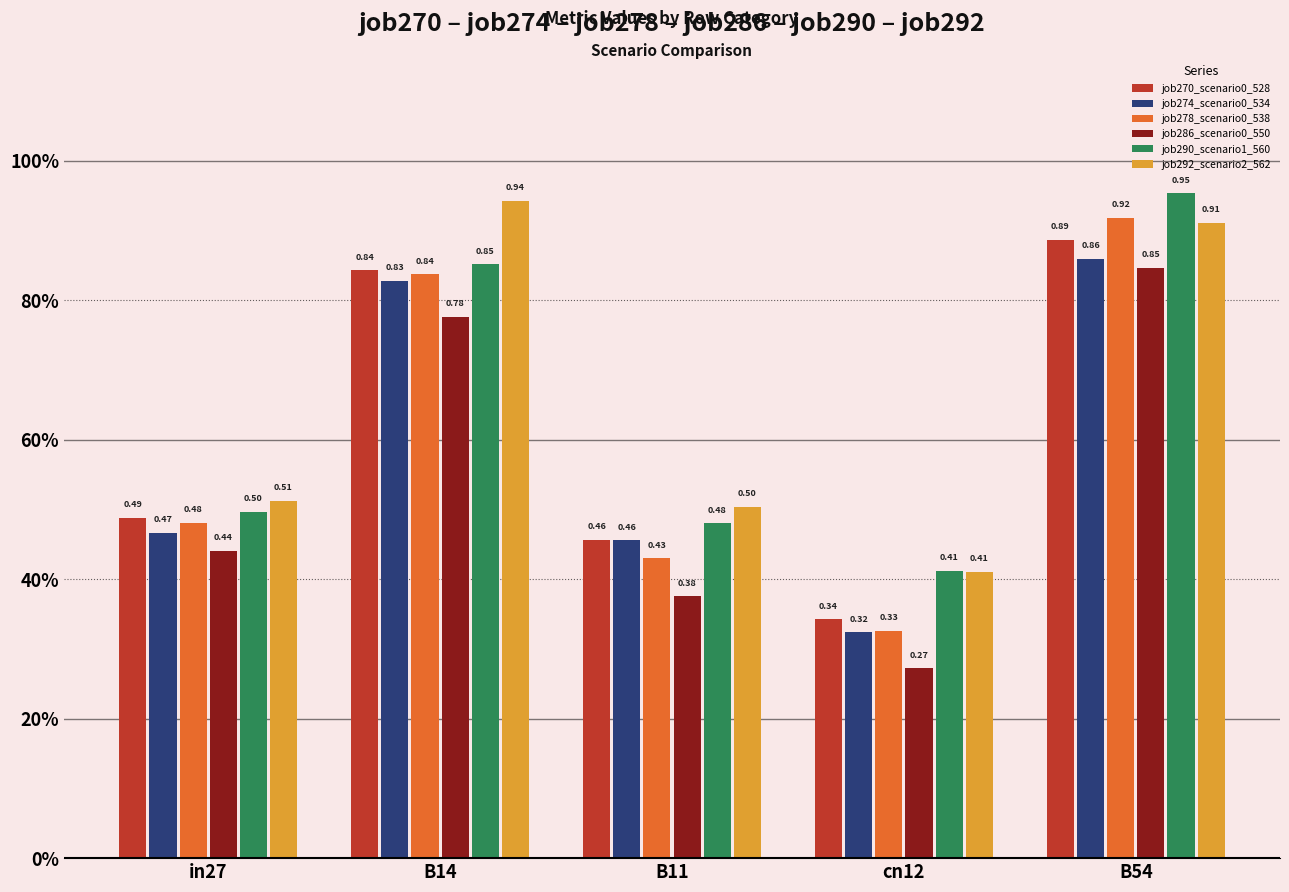

What is the sum of the job286_scenario0_550 values at B54 and cn12?

1.1